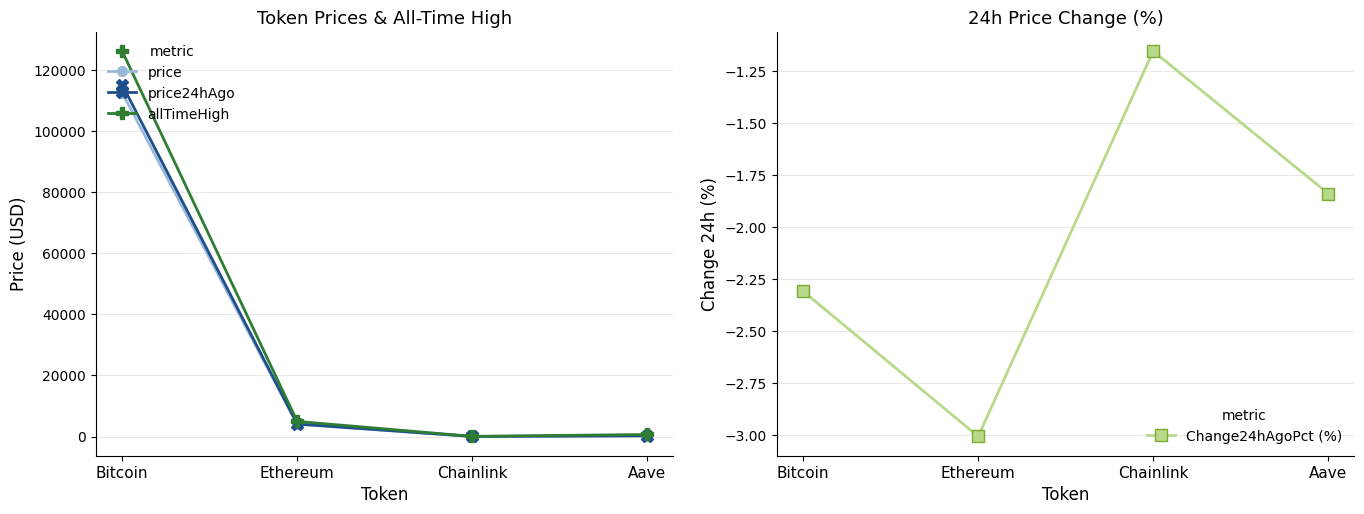

What is the spread (max minus min) of values at Aave?

663.5